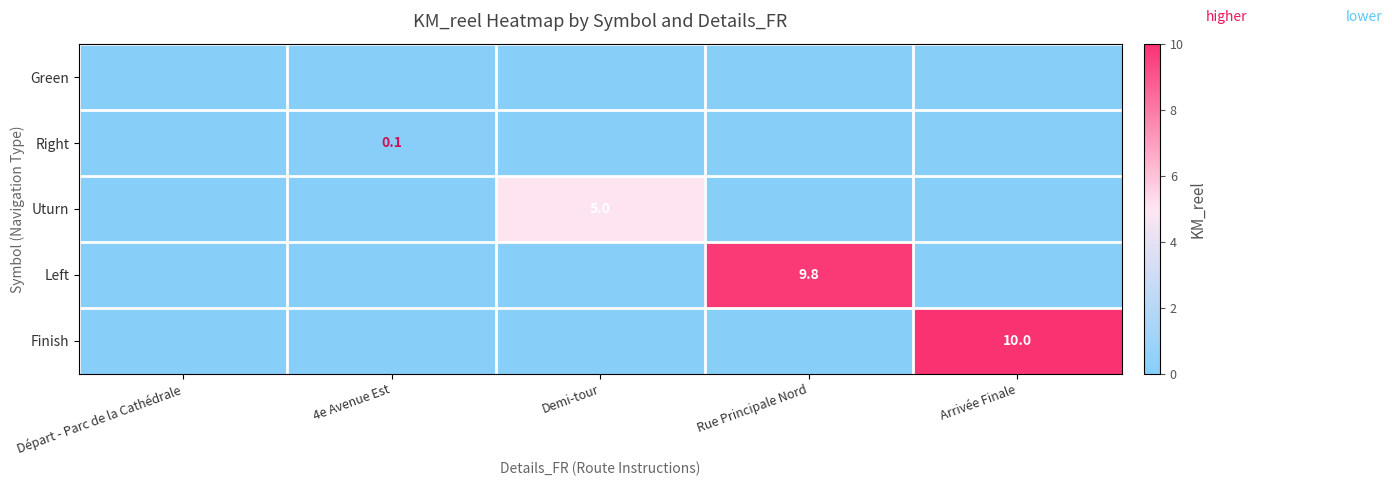

How many Right values are between 0 and 1?

5